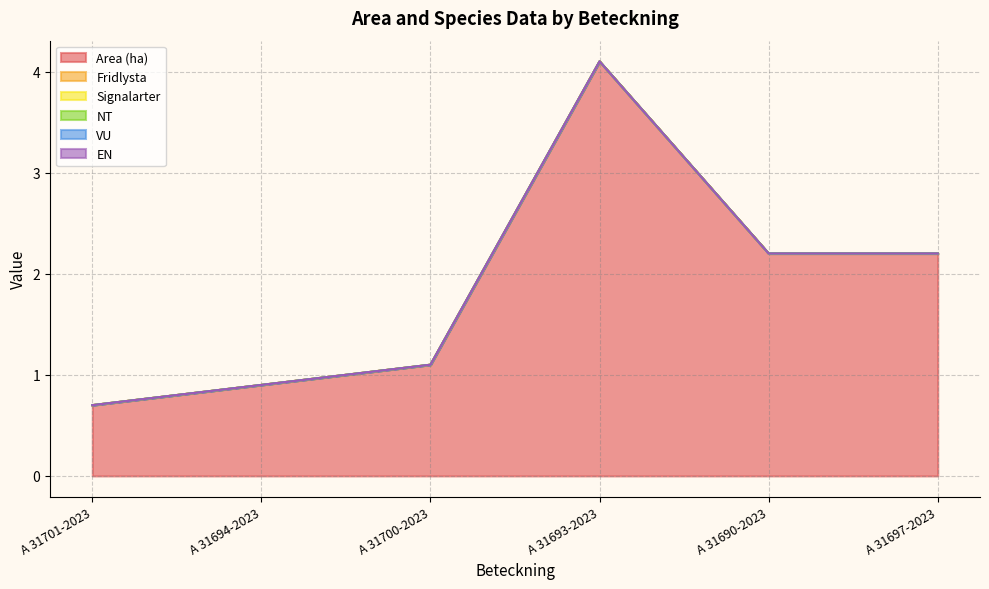

Reading left to right, extract all data points from this chart.

Area (ha): A 31701-2023=0.7	A 31694-2023=0.9	A 31700-2023=1.1	A 31693-2023=4.1	A 31690-2023=2.2	A 31697-2023=2.2
Fridlysta: A 31701-2023=0.0	A 31694-2023=0.0	A 31700-2023=0.0	A 31693-2023=0.0	A 31690-2023=0.0	A 31697-2023=0.0
Signalarter: A 31701-2023=0.0	A 31694-2023=0.0	A 31700-2023=0.0	A 31693-2023=0.0	A 31690-2023=0.0	A 31697-2023=0.0
NT: A 31701-2023=0.0	A 31694-2023=0.0	A 31700-2023=0.0	A 31693-2023=0.0	A 31690-2023=0.0	A 31697-2023=0.0
VU: A 31701-2023=0.0	A 31694-2023=0.0	A 31700-2023=0.0	A 31693-2023=0.0	A 31690-2023=0.0	A 31697-2023=0.0
EN: A 31701-2023=0.0	A 31694-2023=0.0	A 31700-2023=0.0	A 31693-2023=0.0	A 31690-2023=0.0	A 31697-2023=0.0